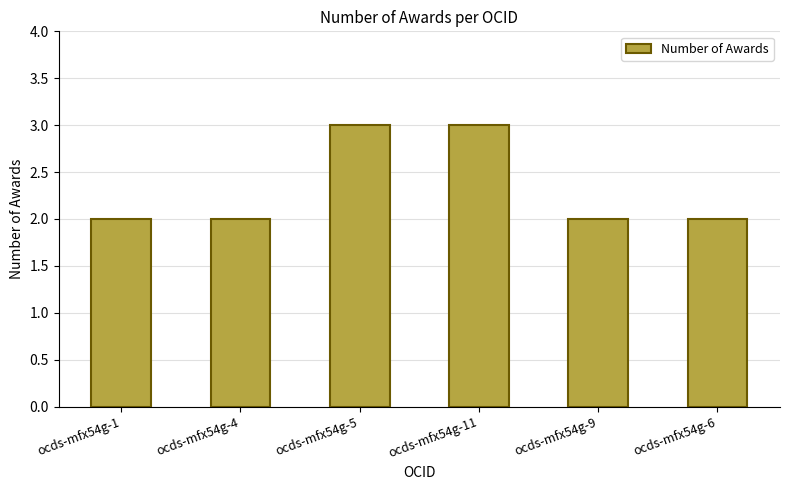

What is the greatest value displayed?

3